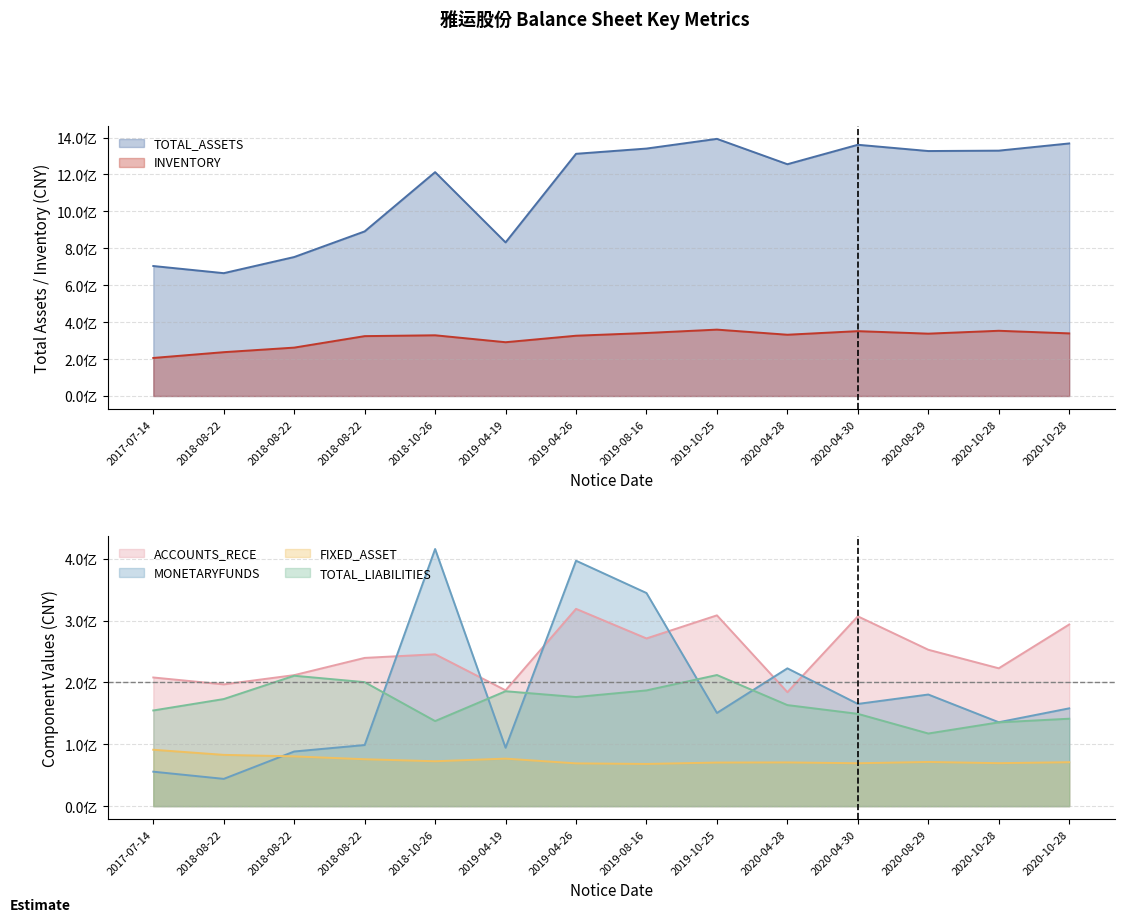

Is it true that TOTAL_ASSETS equals 752746488.6 at 2018-08-22?

True